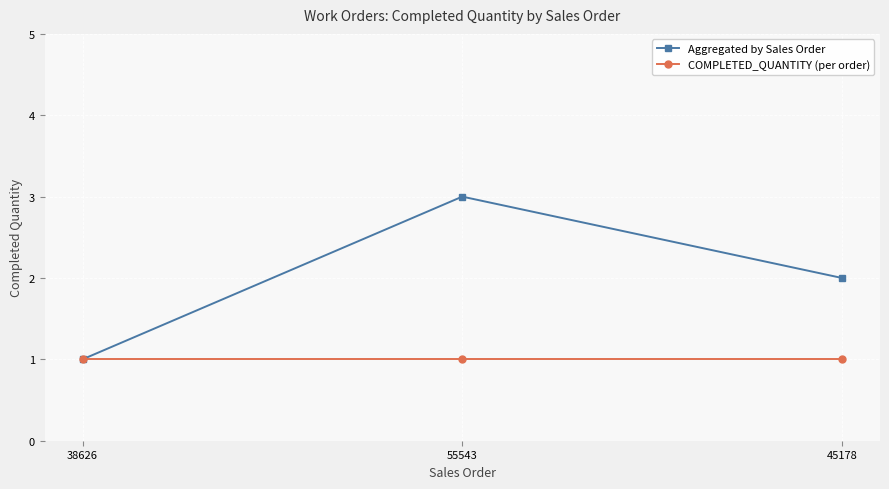

Reading left to right, list all the values displayed in this chart.

Aggregated by Sales Order: 38626=1	55543=3	45178=2
COMPLETED_QUANTITY (per order): 38626=1	55543=1	45178=1